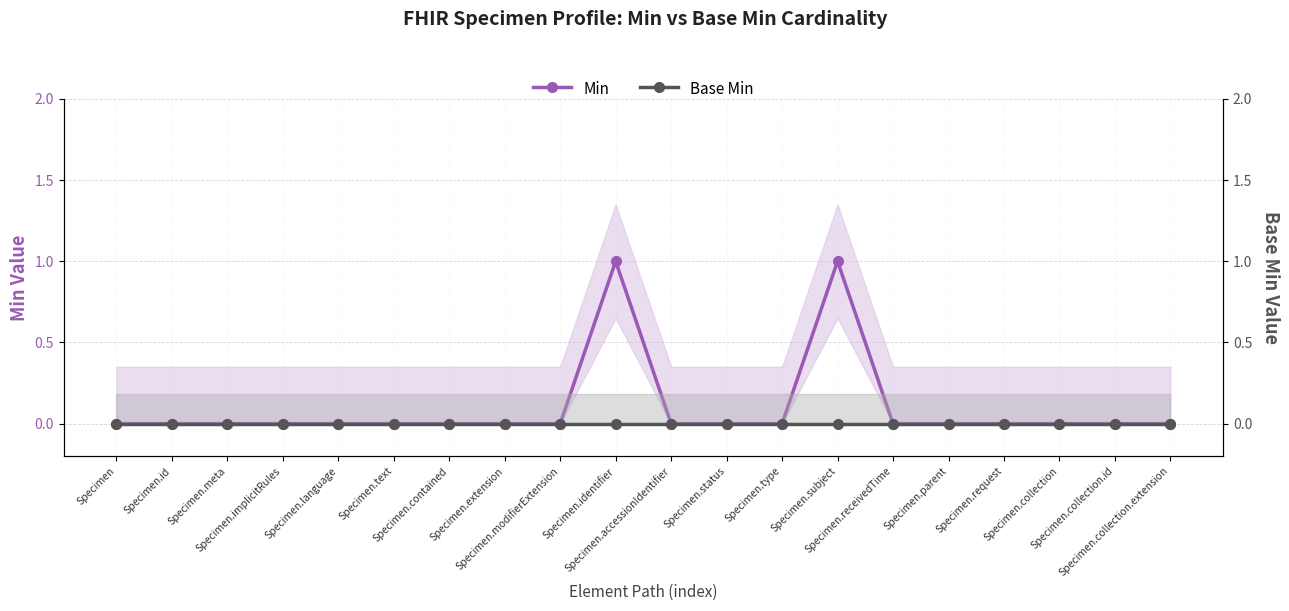

How many Min values are between 0 and 1?

20